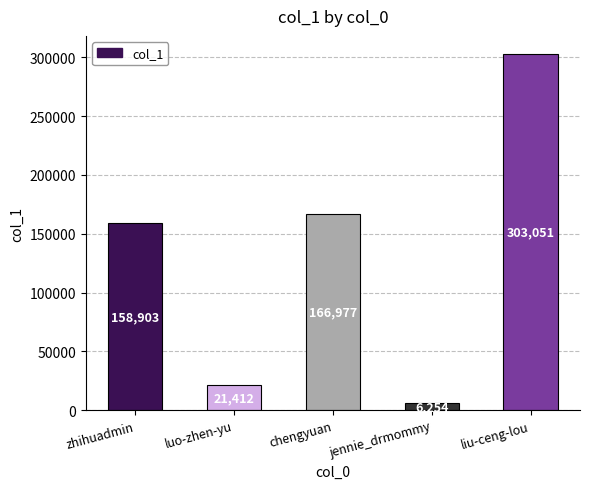

What is the maximum value shown in the chart?

303051